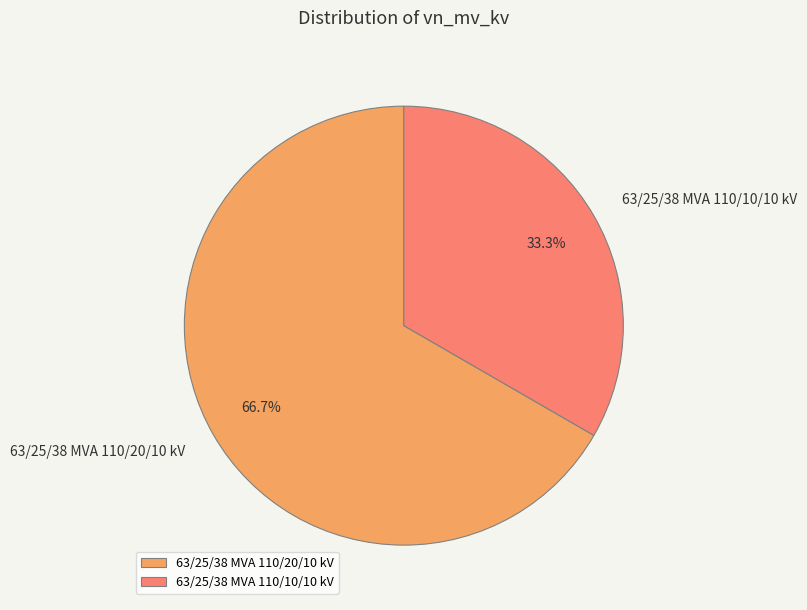

Which has a higher value, 63/25/38 MVA 110/10/10 kV or 63/25/38 MVA 110/20/10 kV?

63/25/38 MVA 110/20/10 kV